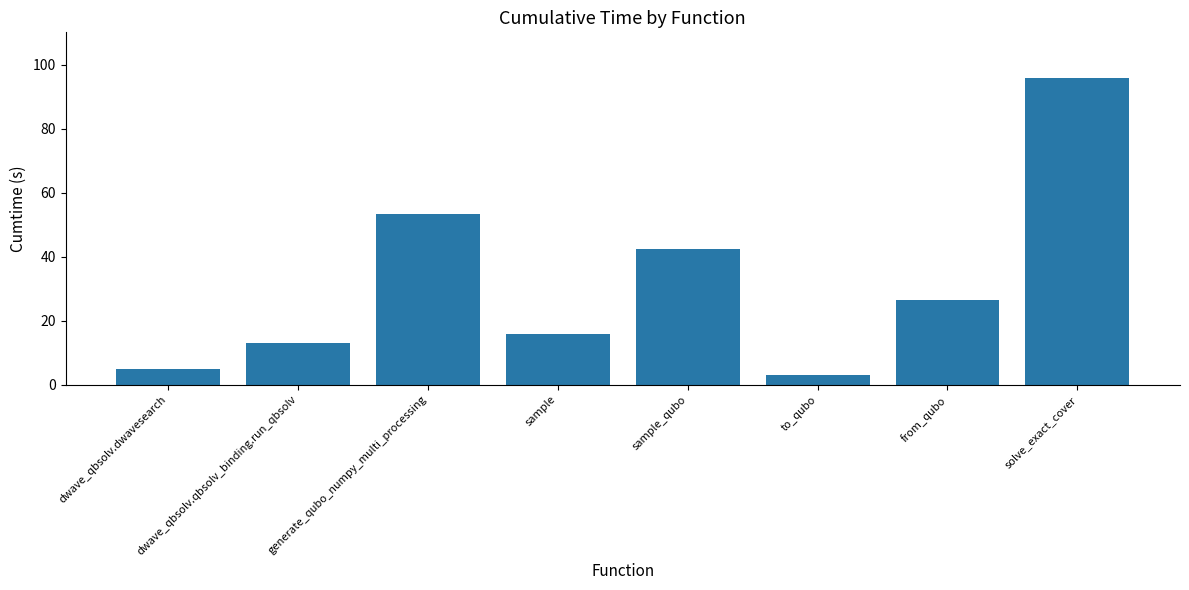

Is it true that the value at solve_exact_cover is 24.6?

False